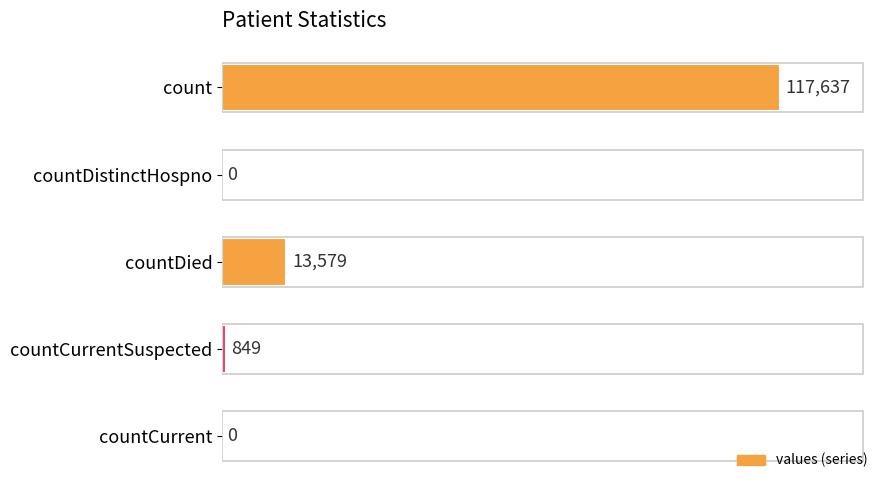

At which label is the value closest to 58818?

countDied